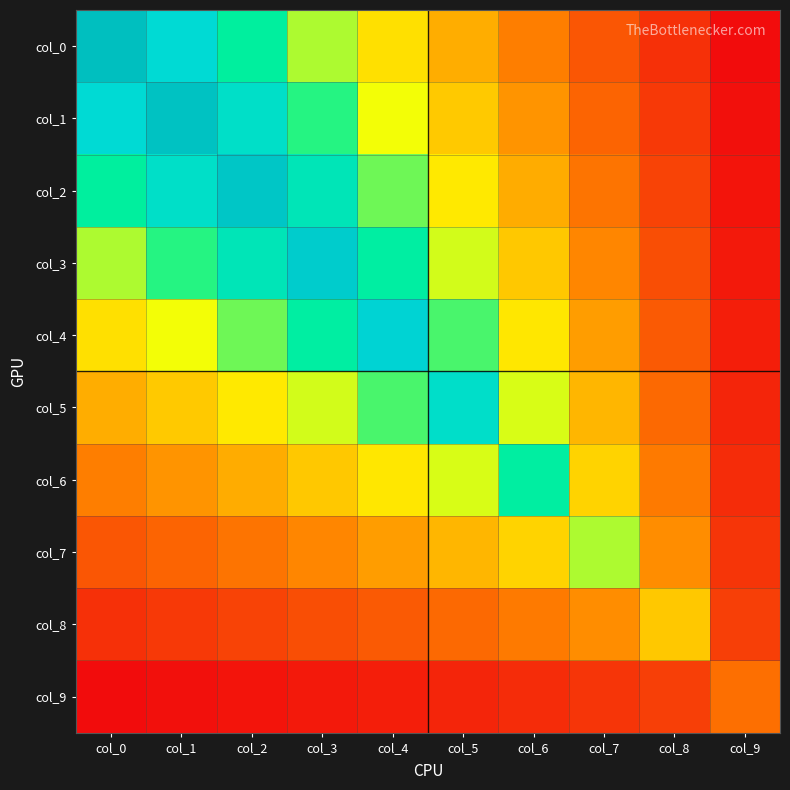

Count the number of categories in the chart.

10